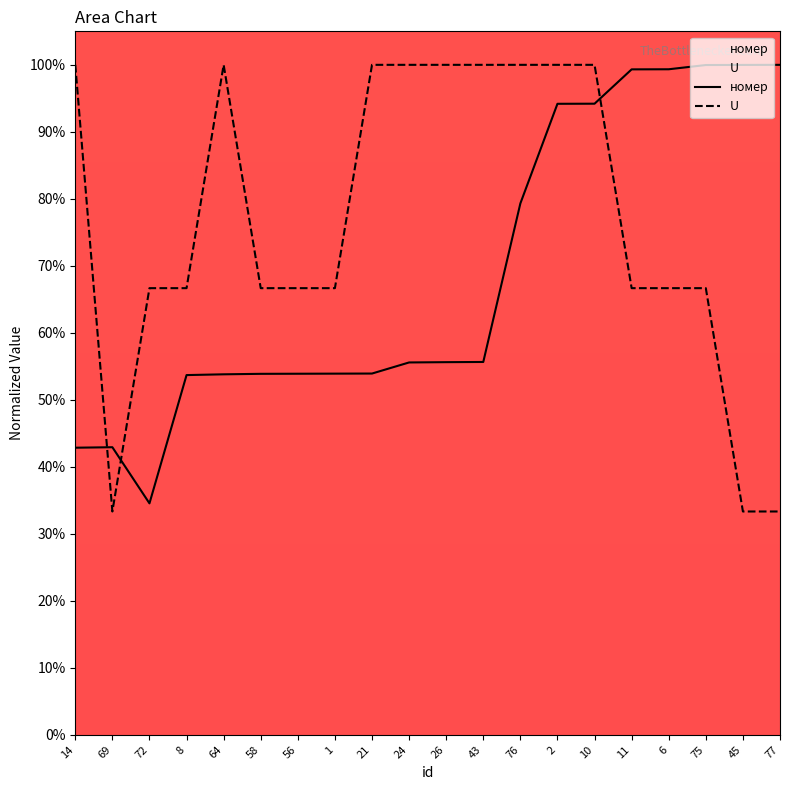

At which category is the sum across all series the highest?

10